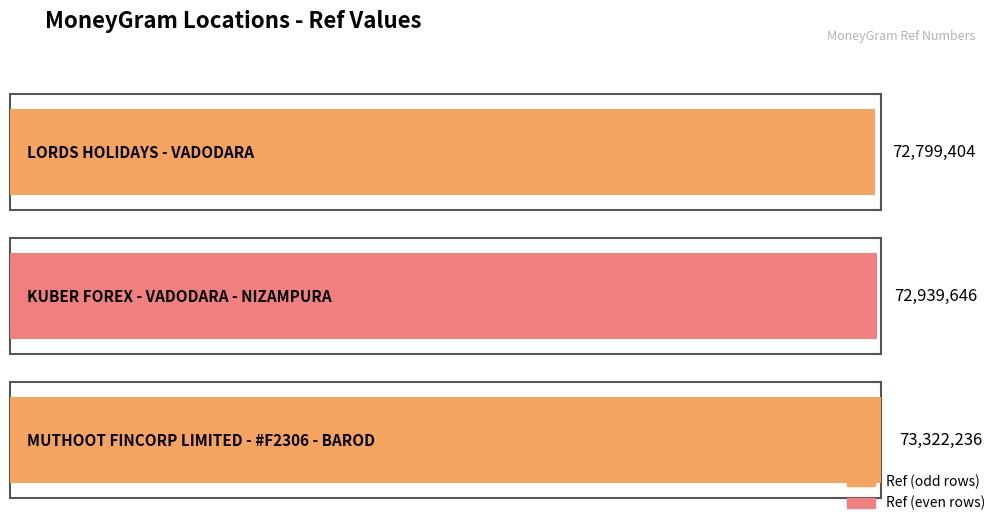

Read the value at LORDS HOLIDAYS - VADODARA.

72799404